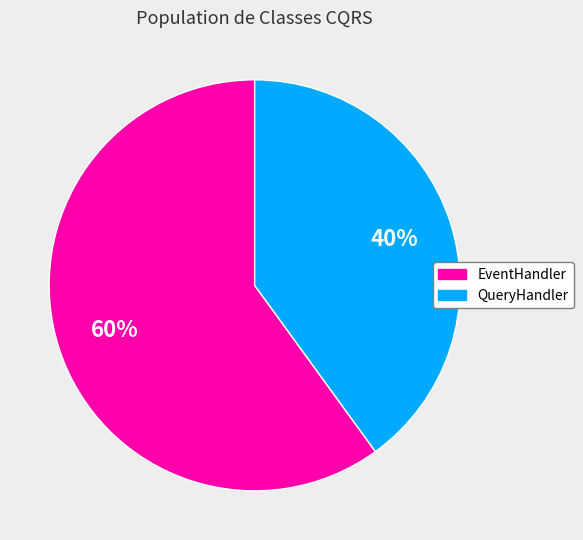

Count the number of slices in the pie.

2